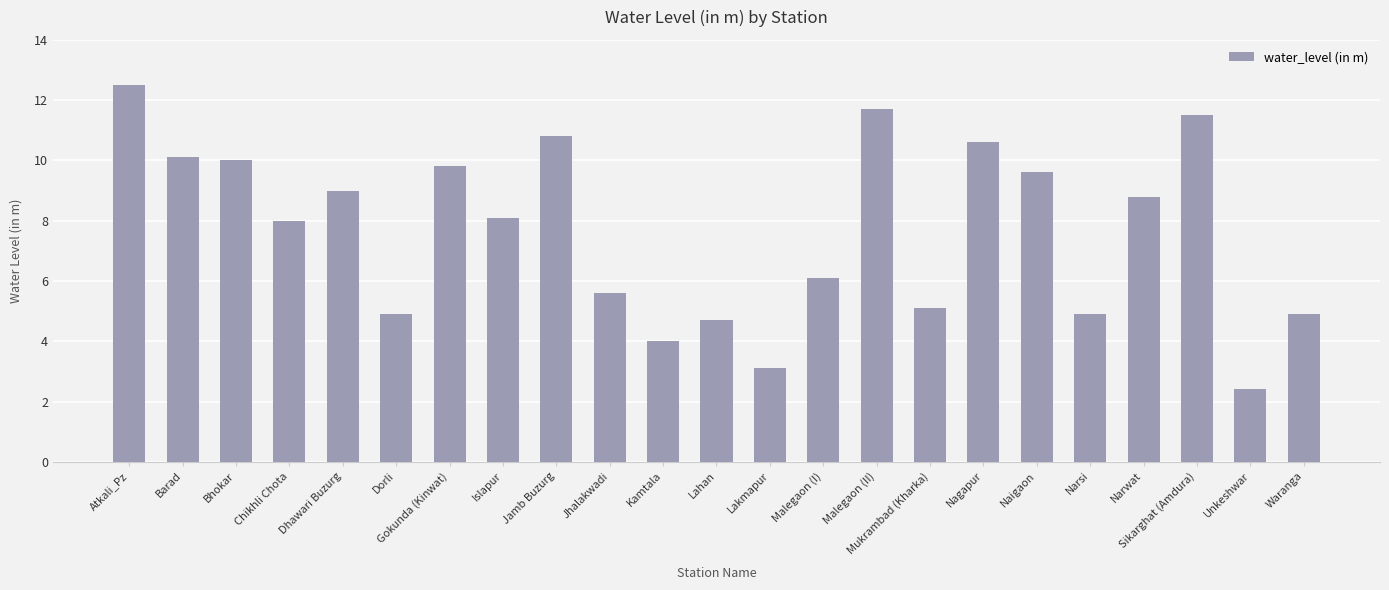

Reading left to right, list all the values displayed in this chart.

Atkali_Pz=12.5	Barad=10.1	Bhokar=10.0	Chikhli Chota=8.0	Dhawari Buzurg=9.0	Dorli=4.9	Gokunda (Kinwat)=9.8	Islapur=8.1	Jamb Buzurg=10.8	Jhalakwadi=5.6	Kamtala=4.0	Lahan=4.7	Lakmapur=3.1	Malegaon (I)=6.1	Malegaon (II)=11.7	Mukrambad (Kharka)=5.1	Nagapur=10.6	Naigaon=9.6	Narsi=4.9	Narwat=8.8	Sikarghat (Amdura)=11.5	Unkeshwar=2.4	Waranga=4.9